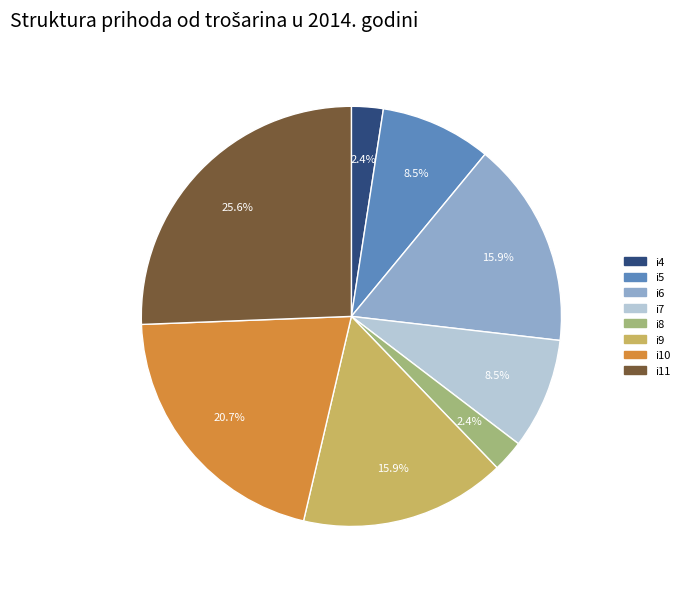

To the nearest percent, what percentage of the pie is i6?

16%